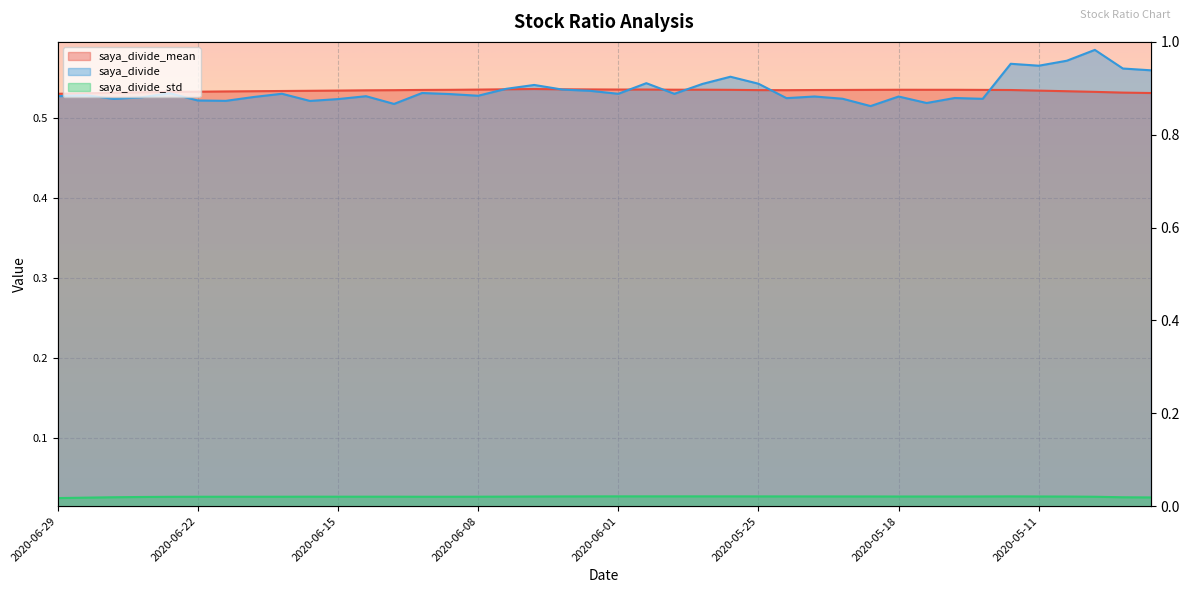

Rank the categories by saya_divide_mean value from highest to lowest.

2020-06-04, 2020-06-05, 2020-06-03, 2020-06-02, 2020-05-29, 2020-06-01, 2020-06-08, 2020-05-27, 2020-05-28, 2020-05-18, 2020-05-14, 2020-05-15, 2020-06-09, 2020-05-26, 2020-05-19, 2020-05-13, 2020-06-10, 2020-05-20, 2020-05-12, 2020-05-21, 2020-05-25, 2020-06-11, 2020-05-22, 2020-06-12, 2020-06-15, 2020-05-11, 2020-06-16, 2020-06-17, 2020-06-18, 2020-05-08, 2020-06-19, 2020-06-22, 2020-05-07, 2020-06-23, 2020-06-24, 2020-05-01, 2020-06-25, 2020-04-30, 2020-06-26, 2020-06-29